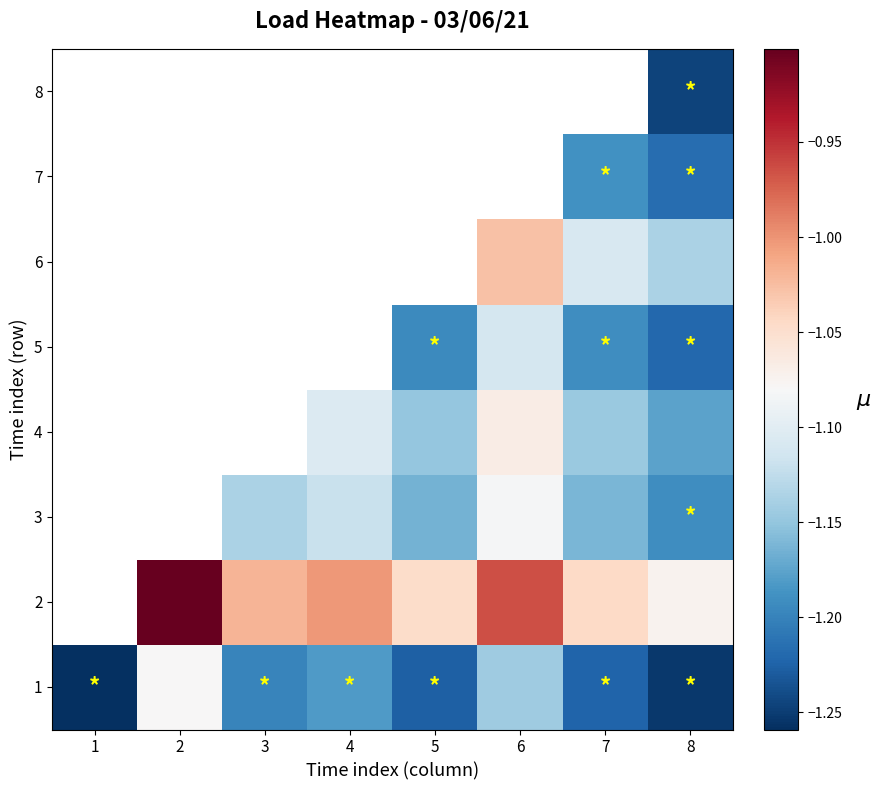

How many 2 values are between -1 and 0?

2